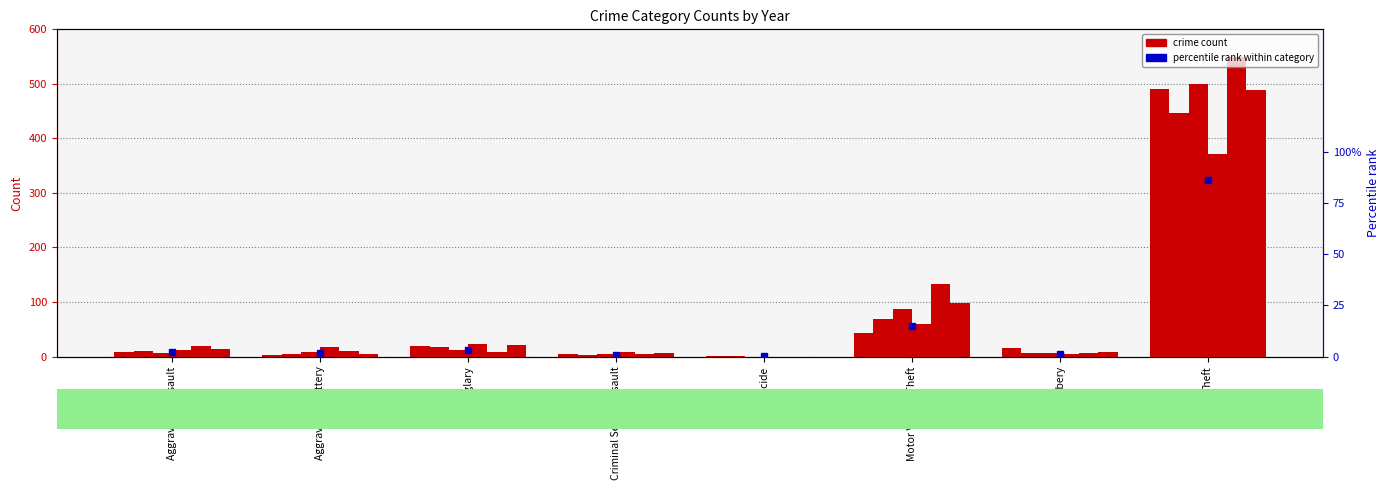

Count the number of categories in the chart.

8